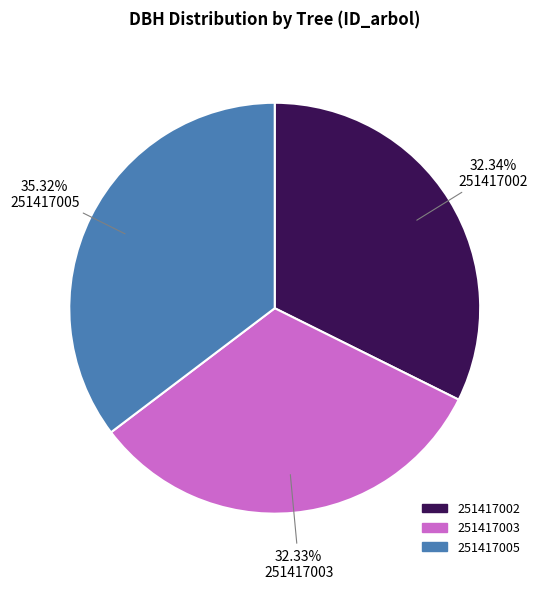

What portion of the pie excludes 251417002?

67.7%